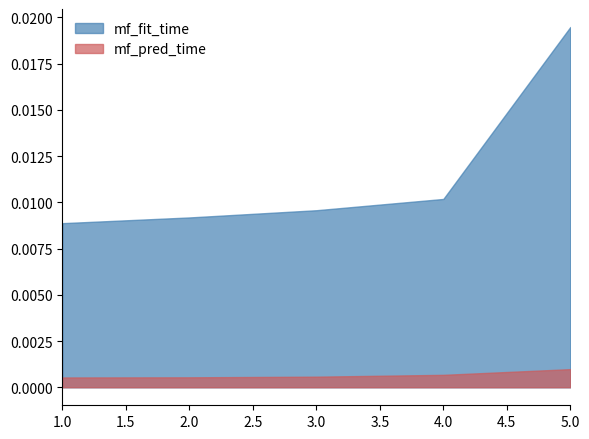

Rank the series by their maximum value, from highest to lowest.

mf_fit_time, mf_pred_time